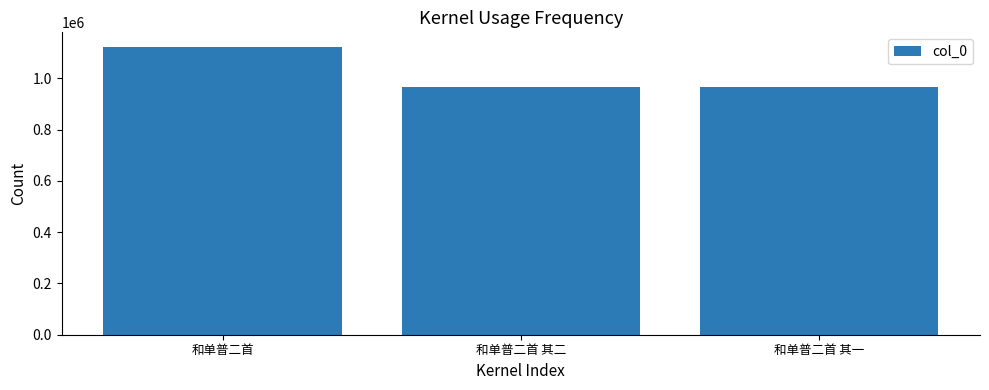

What is the label of the 3rd bar from the right?

和单普二首